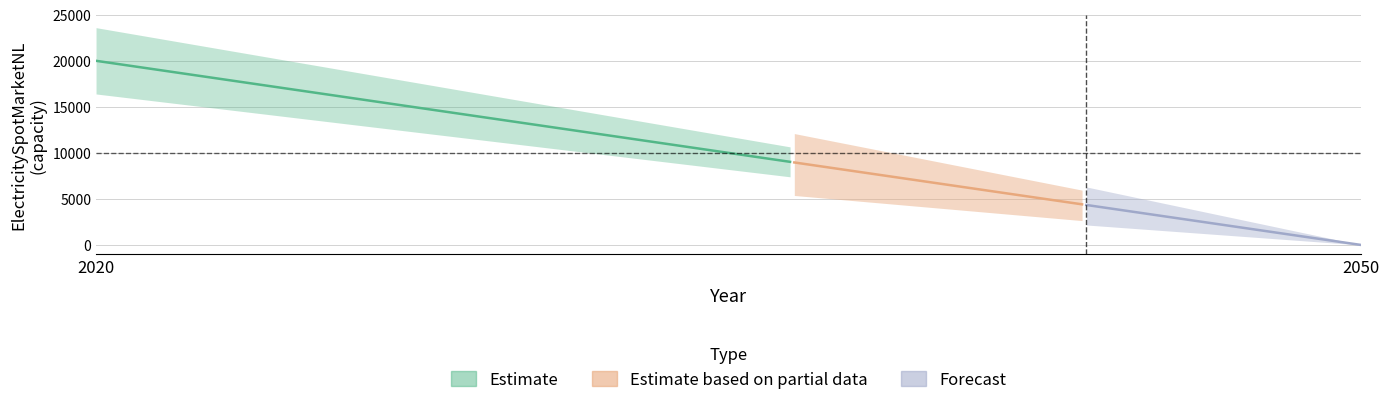

Rank the categories by value from highest to lowest.

2020, 2050